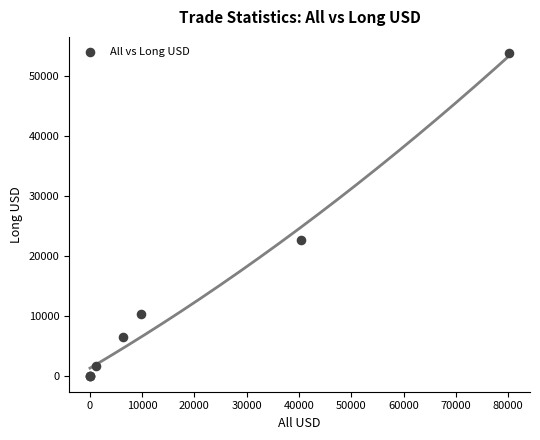

What Y value in the scatter plot is closest to 26902?

22592.7